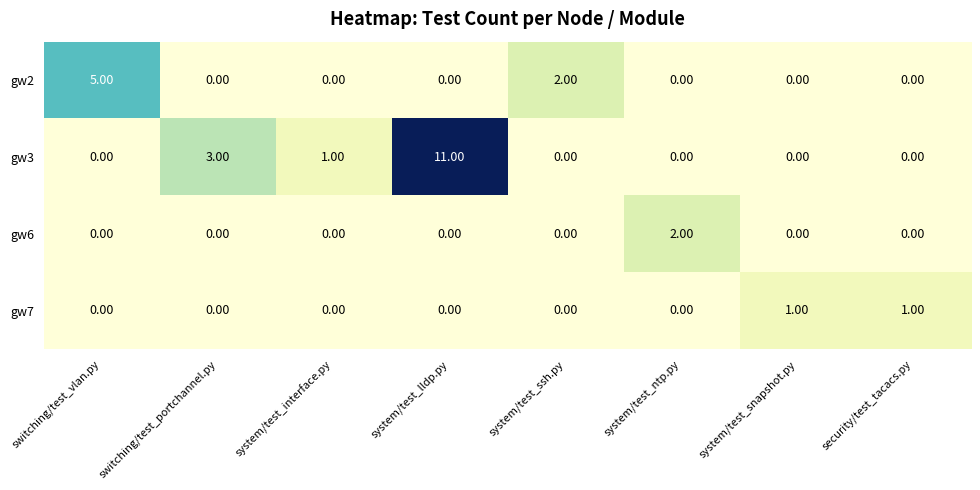

List the series in order of their peak value, lowest first.

gw7, gw6, gw2, gw3